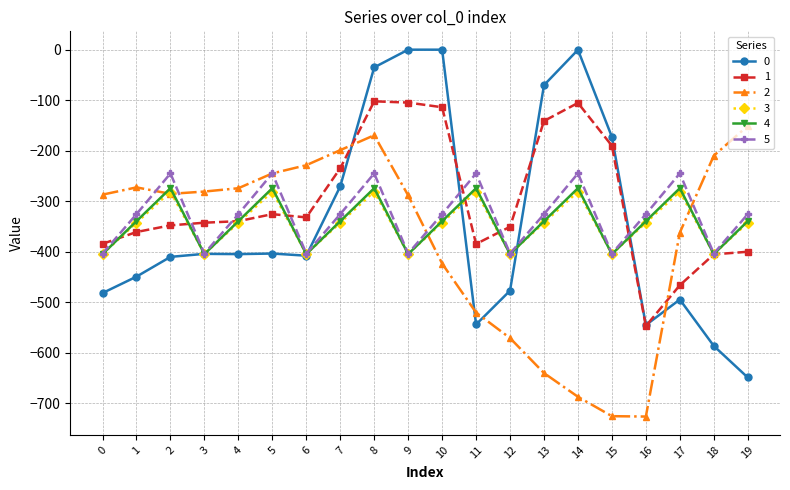

What is the sum of the 5 values at 6 and 2?

-648.8